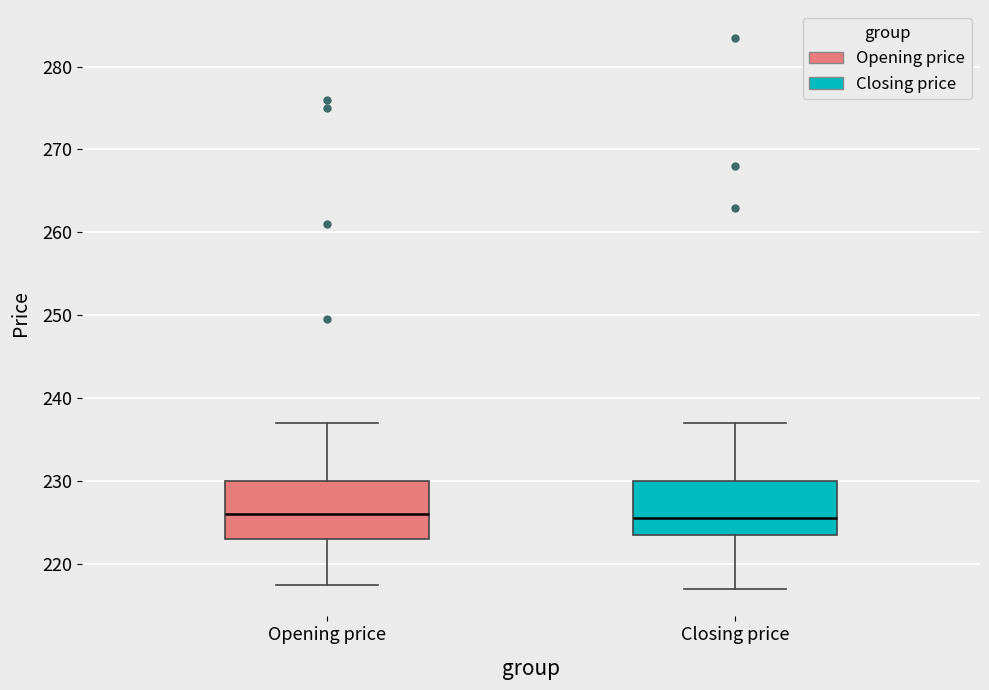

Reading left to right, transcribe this box plot: for each box, give where its median line is, the range the box spans, and where its two whiskers end, as read against the y-axis. The values are not printed on the chart, so give them approximately, as read against the axis.

Opening price: median 226, box 223 to 230, whiskers 218 to 237
Closing price: median 226, box 224 to 230, whiskers 217 to 237